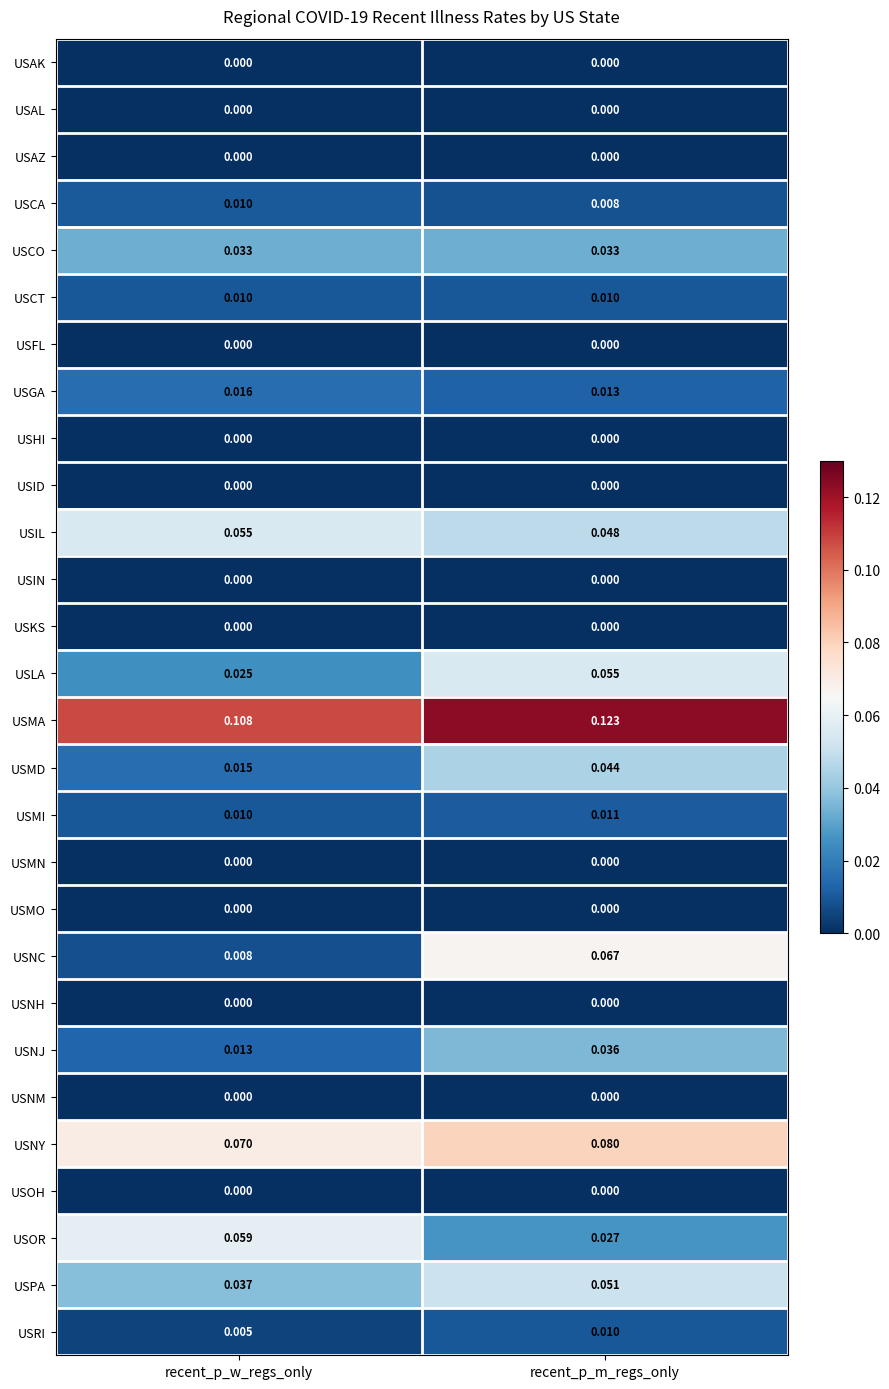

Which series has the largest range (max minus min)?

USNC